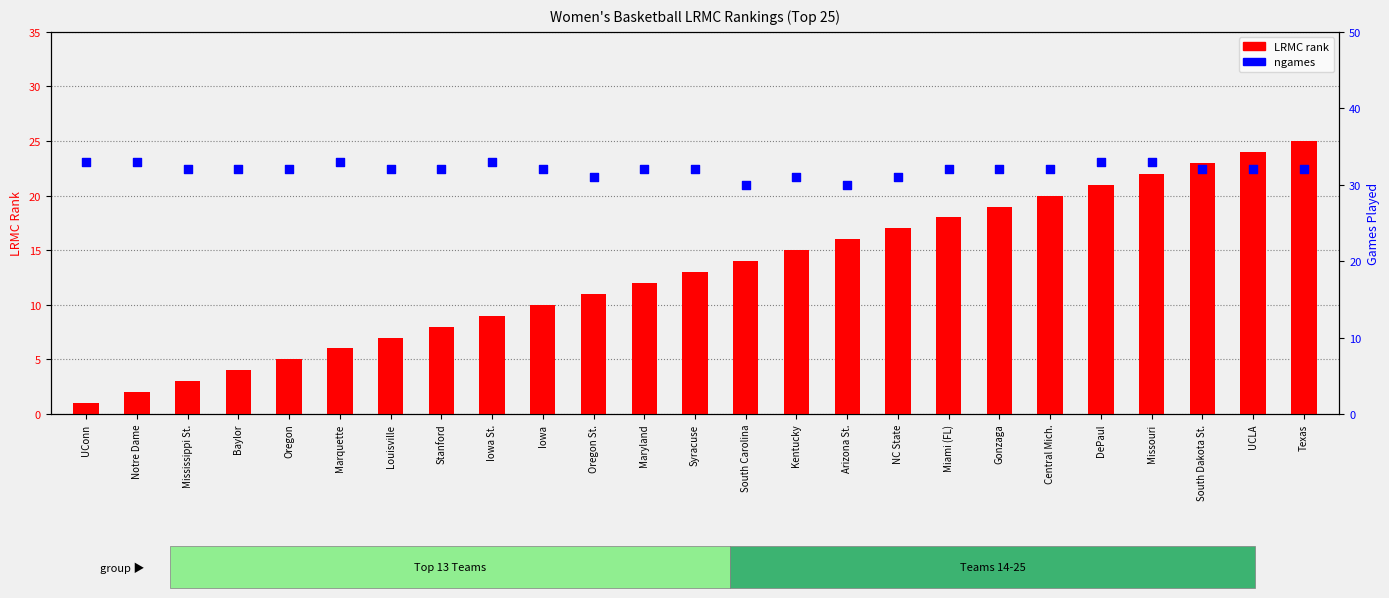

At how many categories does at least one series exceed 4?

25